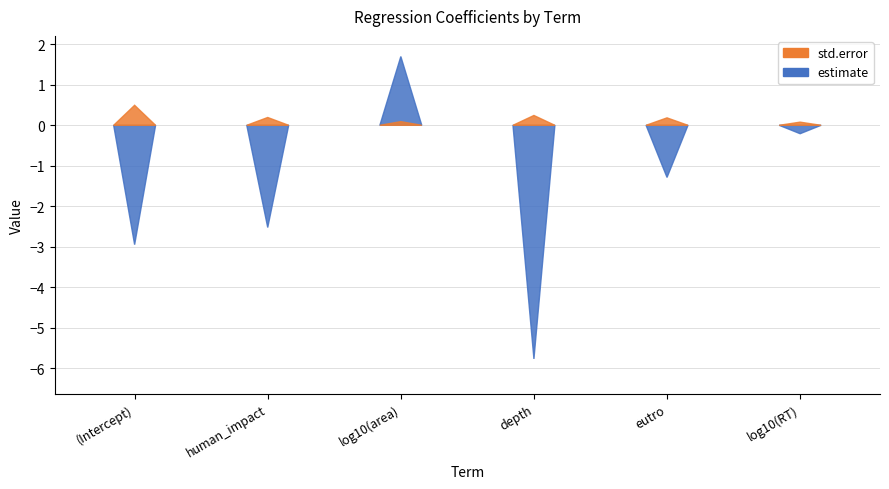

How many values in the estimate series exceed -1?

2